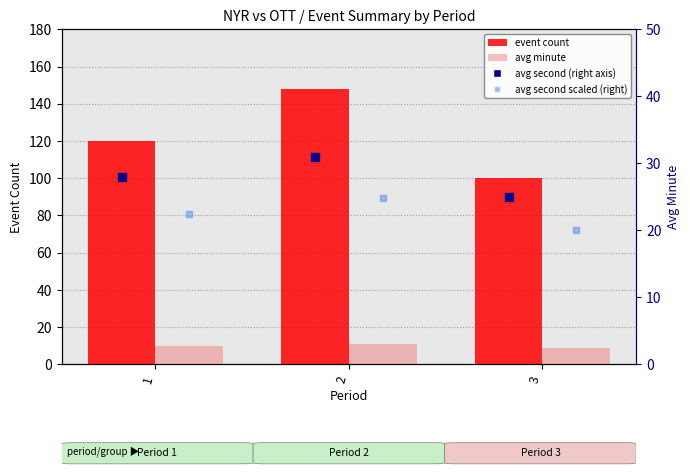

What are all the series names shown in the legend?

event count, avg minute, avg second (right), avg second scaled (right)